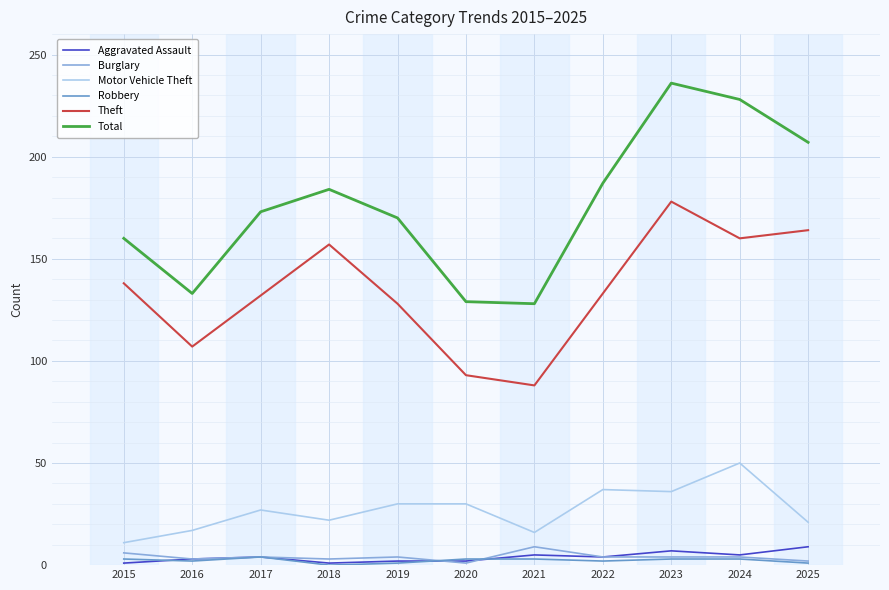

Count the Burglary values in the range 3 to 4.

7